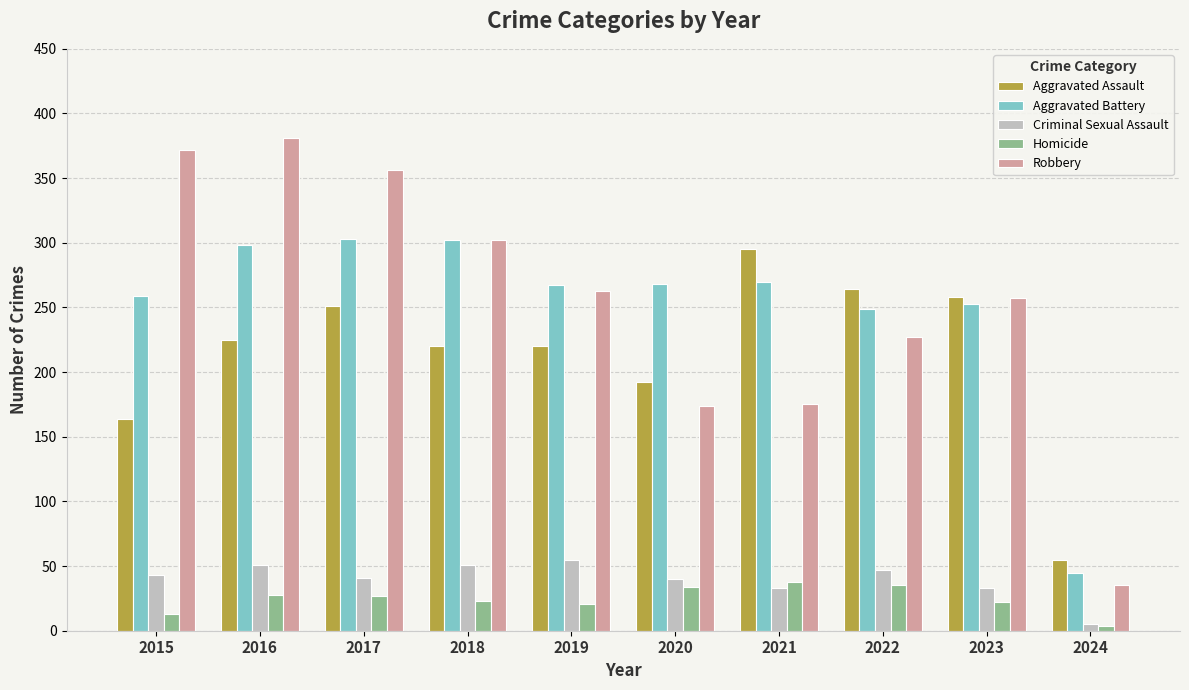

How many data points in Homicide are less than 27?

5